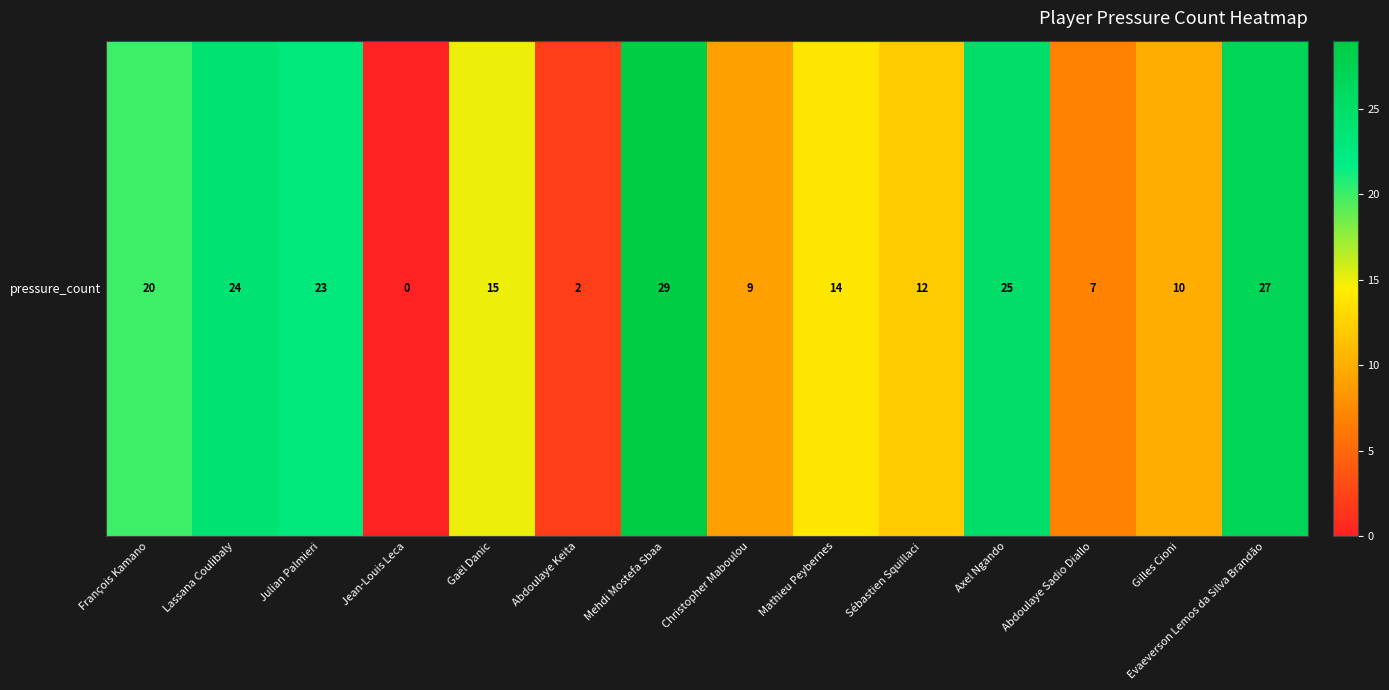

Count the number of data series in this chart.

1